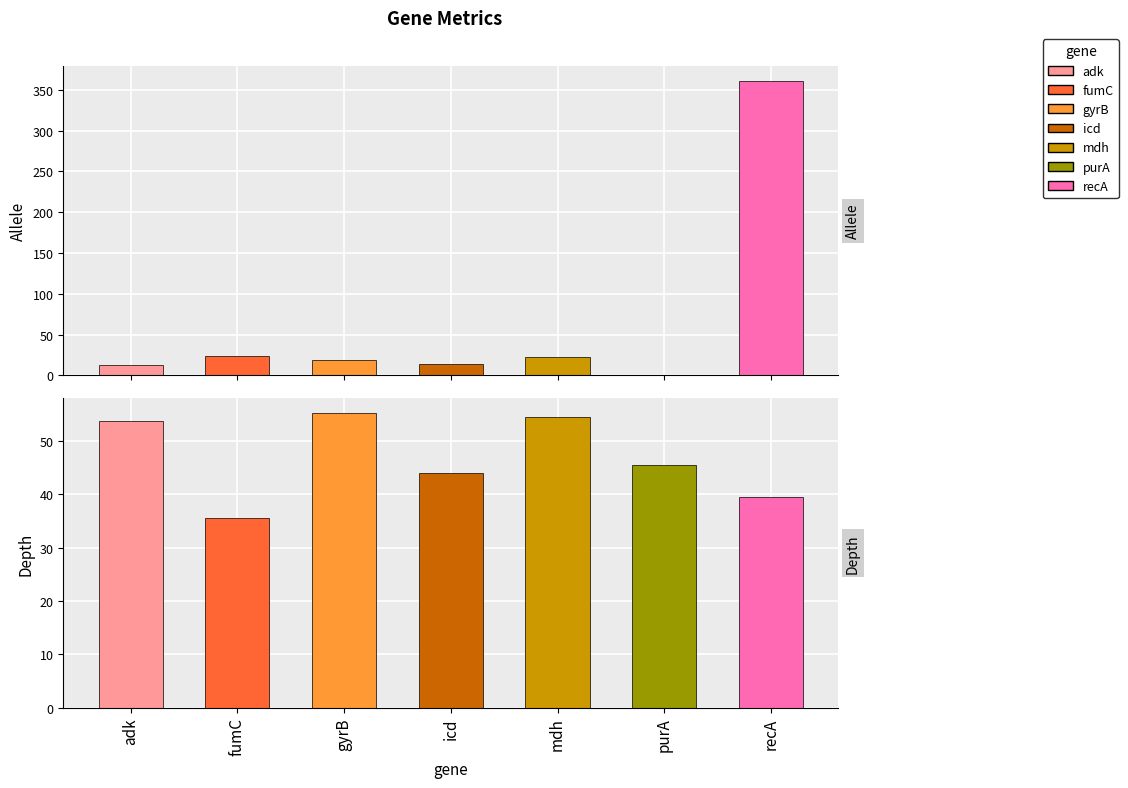

What value does the allele series have at fumC?

24.0